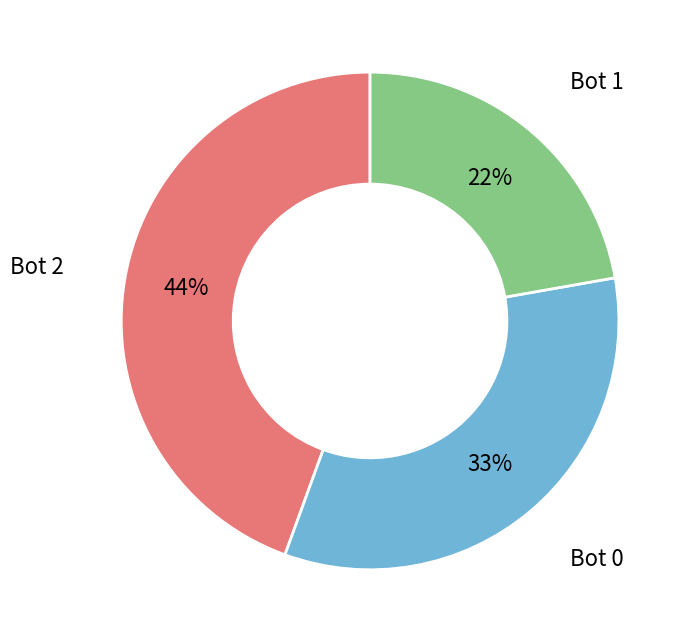

To the nearest percent, what is the difference between the largest and smallest slice percentages?

22%